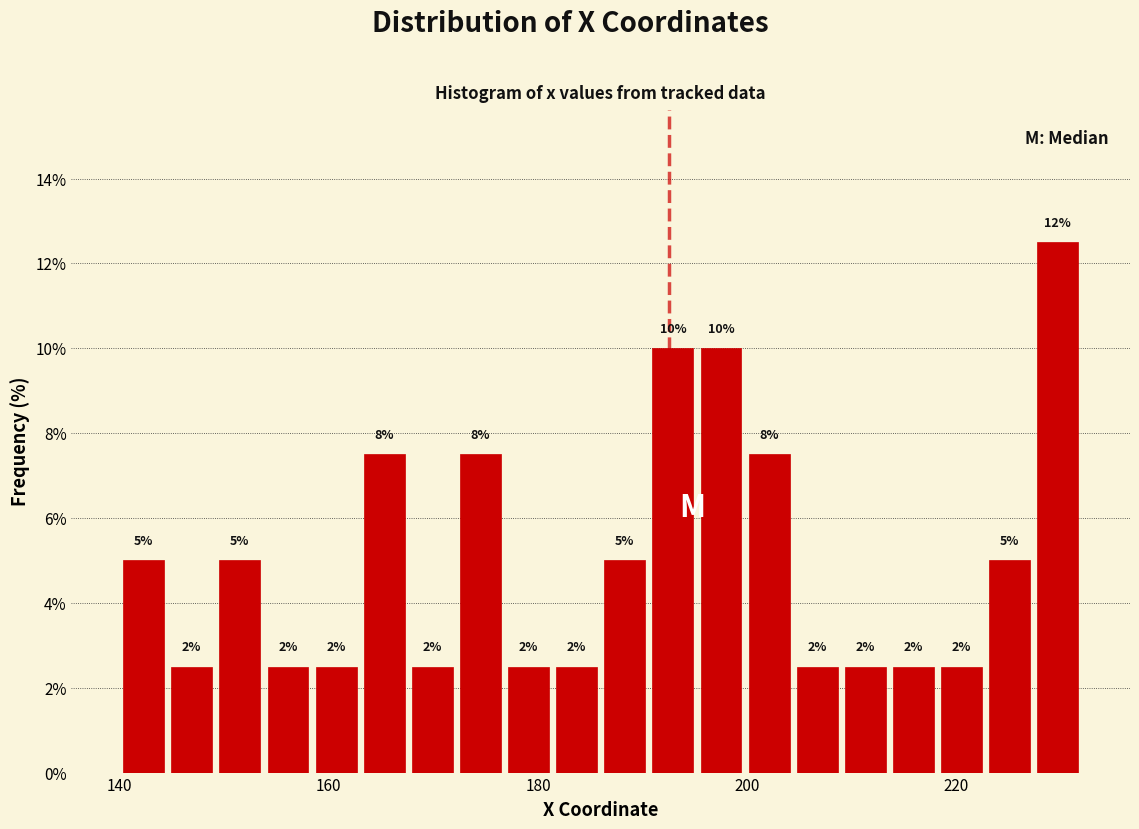

Around what value on the x-axis is the tallest bar? Give the approximate position of its centre, as read against the axis.

230